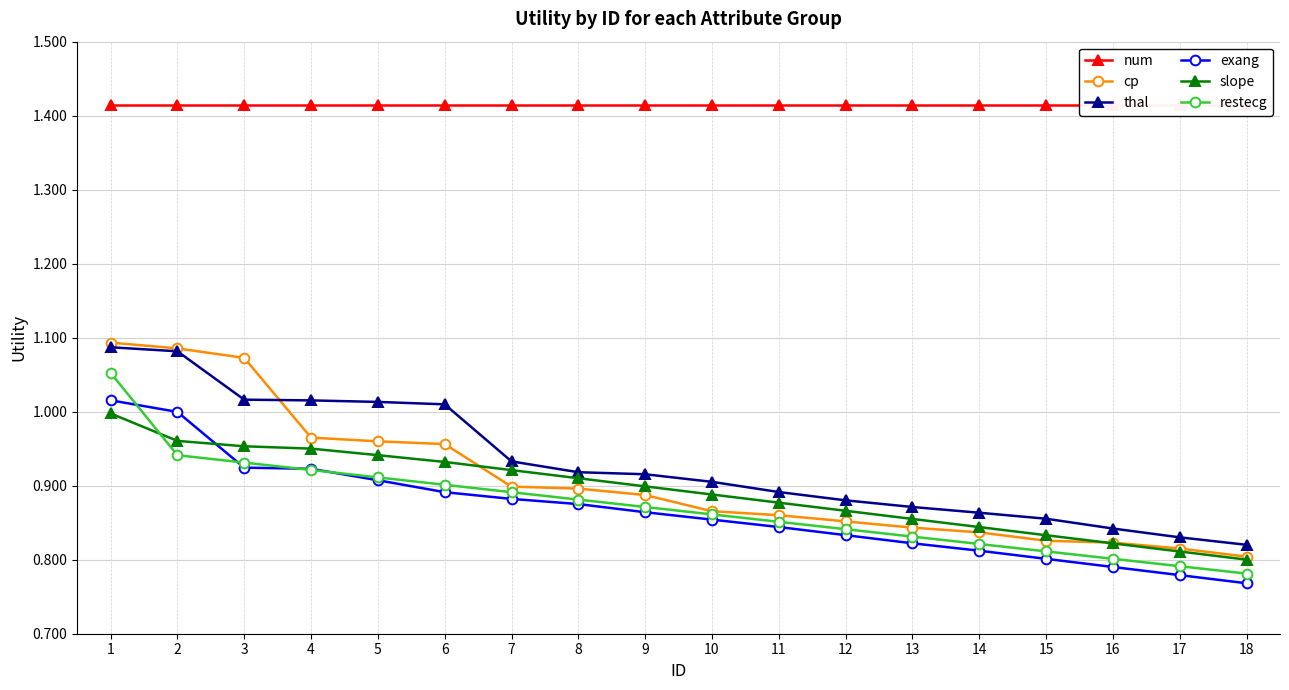

Reading left to right, extract all data points from this chart.

num: 1.4	1.4	1.4	1.4	1.4	1.4	1.4	1.4	1.4	1.4	1.4	1.4	1.4	1.4	1.4	1.4	1.4	1.4
cp: 1.1	1.1	1.1	1.0	1.0	1.0	0.9	0.9	0.9	0.9	0.9	0.9	0.8	0.8	0.8	0.8	0.8	0.8
thal: 1.1	1.1	1.0	1.0	1.0	1.0	0.9	0.9	0.9	0.9	0.9	0.9	0.9	0.9	0.9	0.8	0.8	0.8
exang: 1.0	1.0	0.9	0.9	0.9	0.9	0.9	0.9	0.9	0.9	0.8	0.8	0.8	0.8	0.8	0.8	0.8	0.8
slope: 1.0	1.0	1.0	1.0	0.9	0.9	0.9	0.9	0.9	0.9	0.9	0.9	0.9	0.8	0.8	0.8	0.8	0.8
restecg: 1.1	0.9	0.9	0.9	0.9	0.9	0.9	0.9	0.9	0.9	0.9	0.8	0.8	0.8	0.8	0.8	0.8	0.8